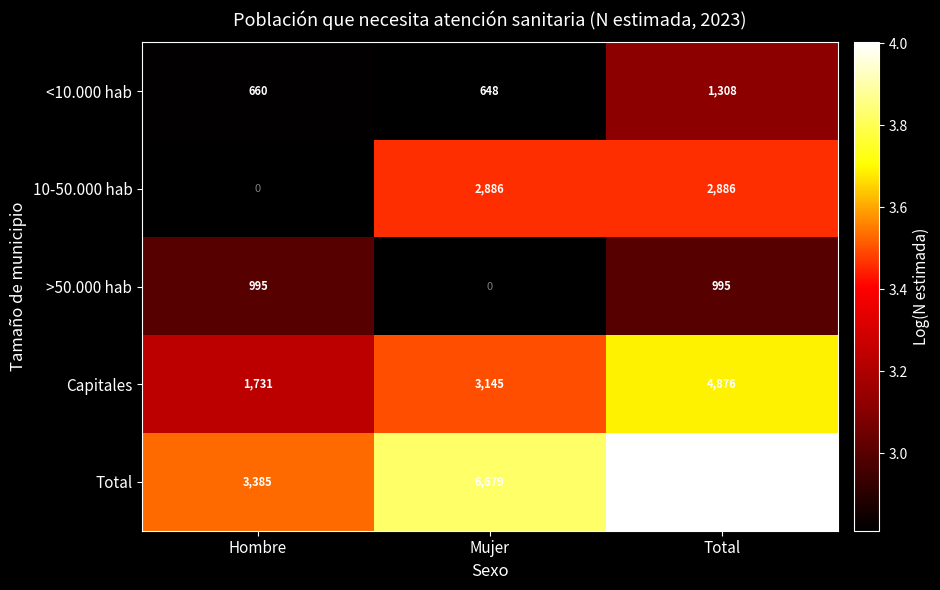

At which label does Capitales reach its peak?

Total